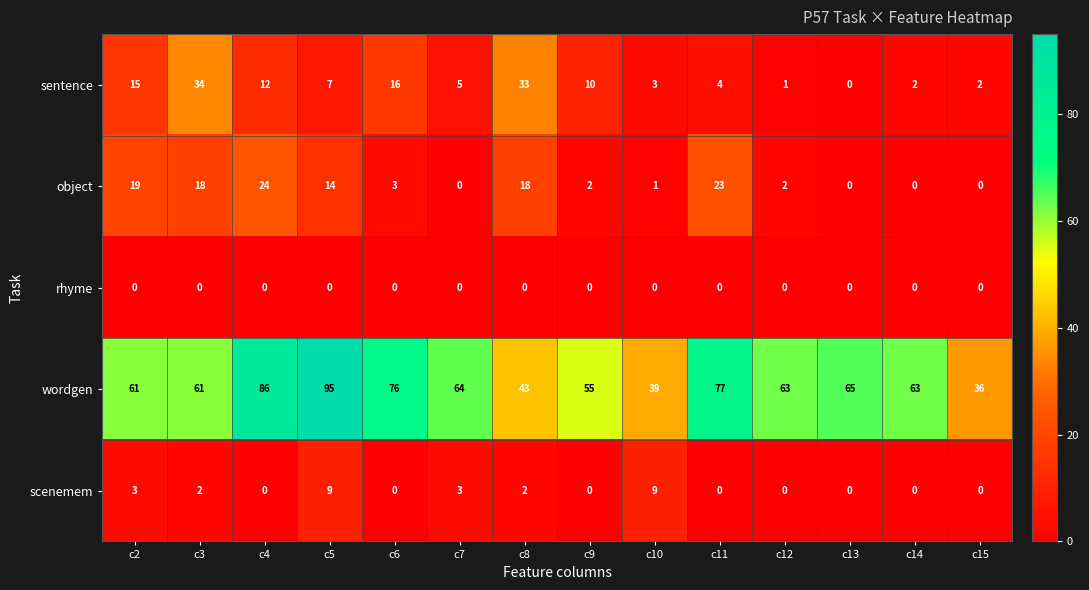

What is the greatest value displayed?

95